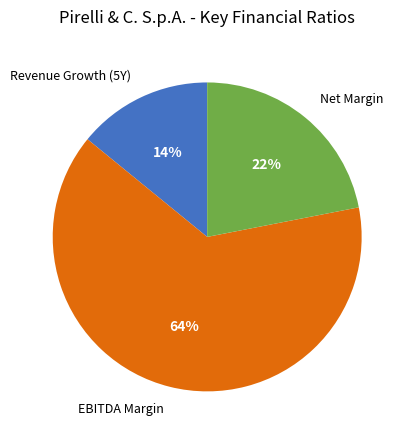

How many segments does this pie chart have?

3